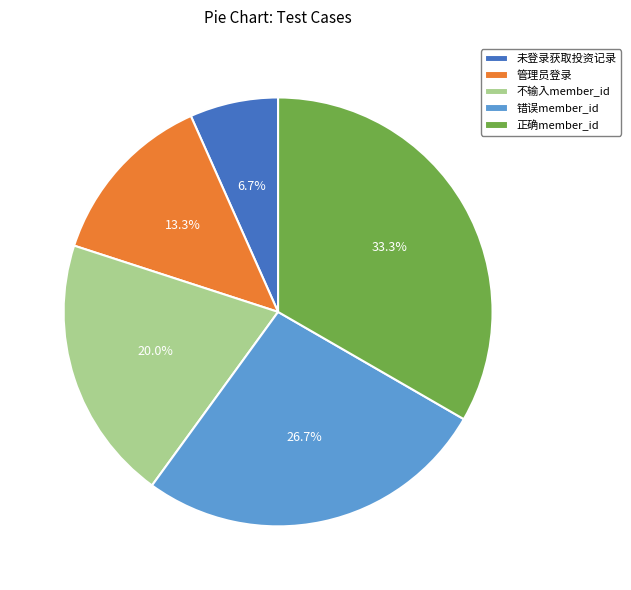

How many slices are in this pie chart?

5